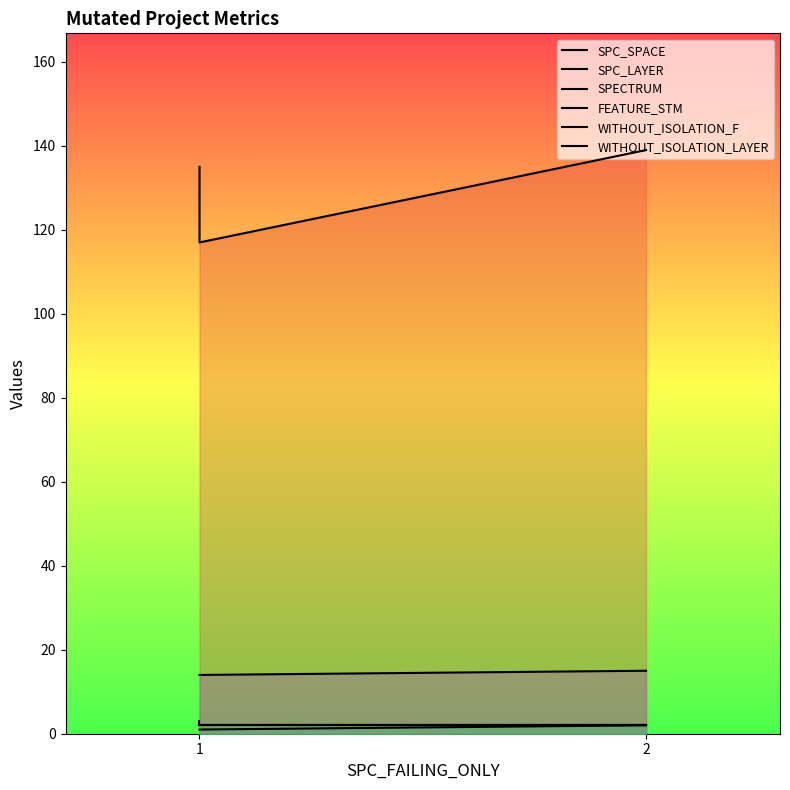

At which category is the sum across all series the highest?

2